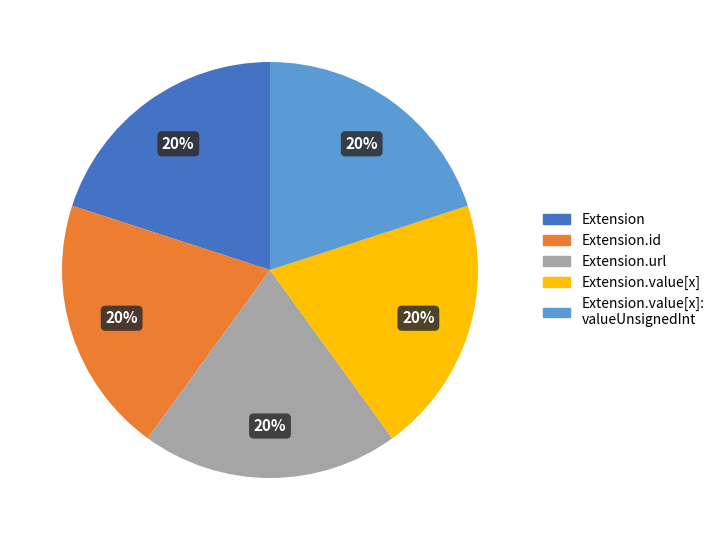

To the nearest percent, what is the difference between the largest and smallest slice percentages?

0%